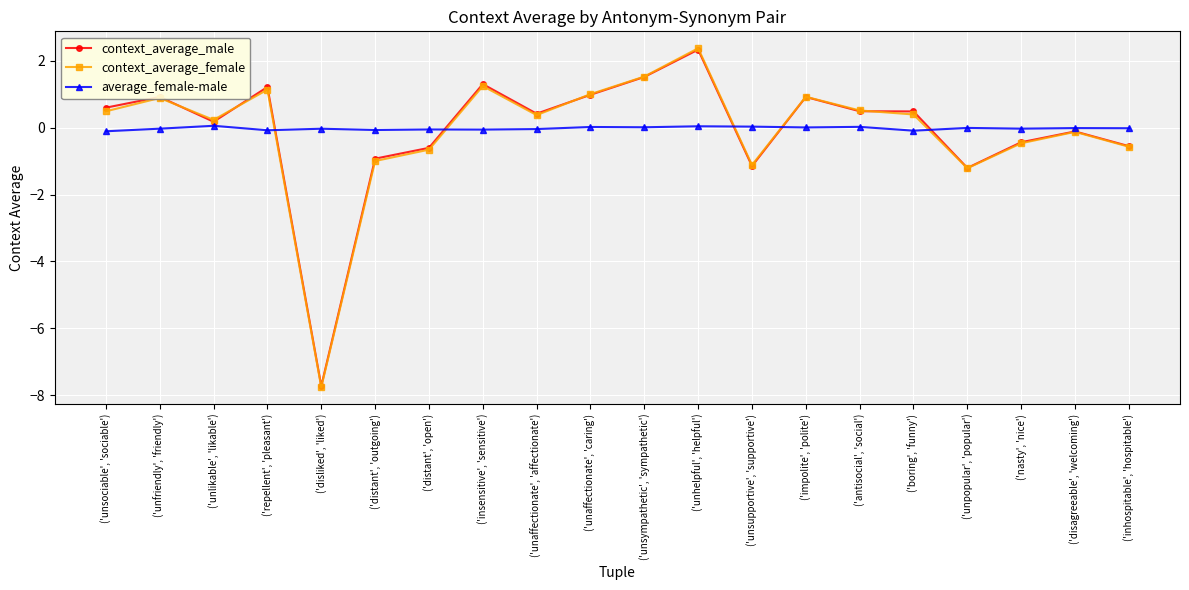

True or false: context_average_male and average_female-male cross at least once.

True